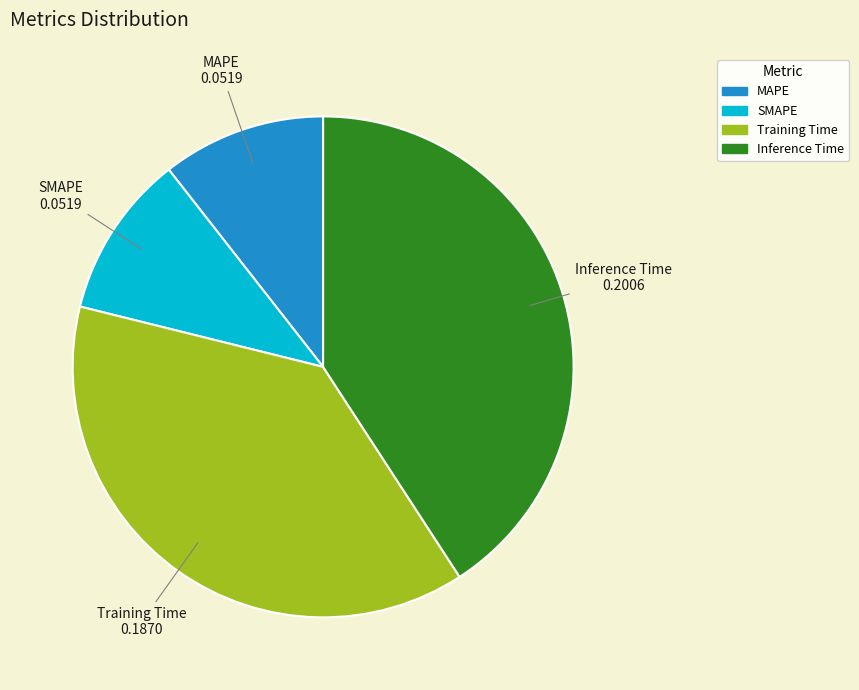

Do Training Time and SMAPE together represent more than half of the pie?

No